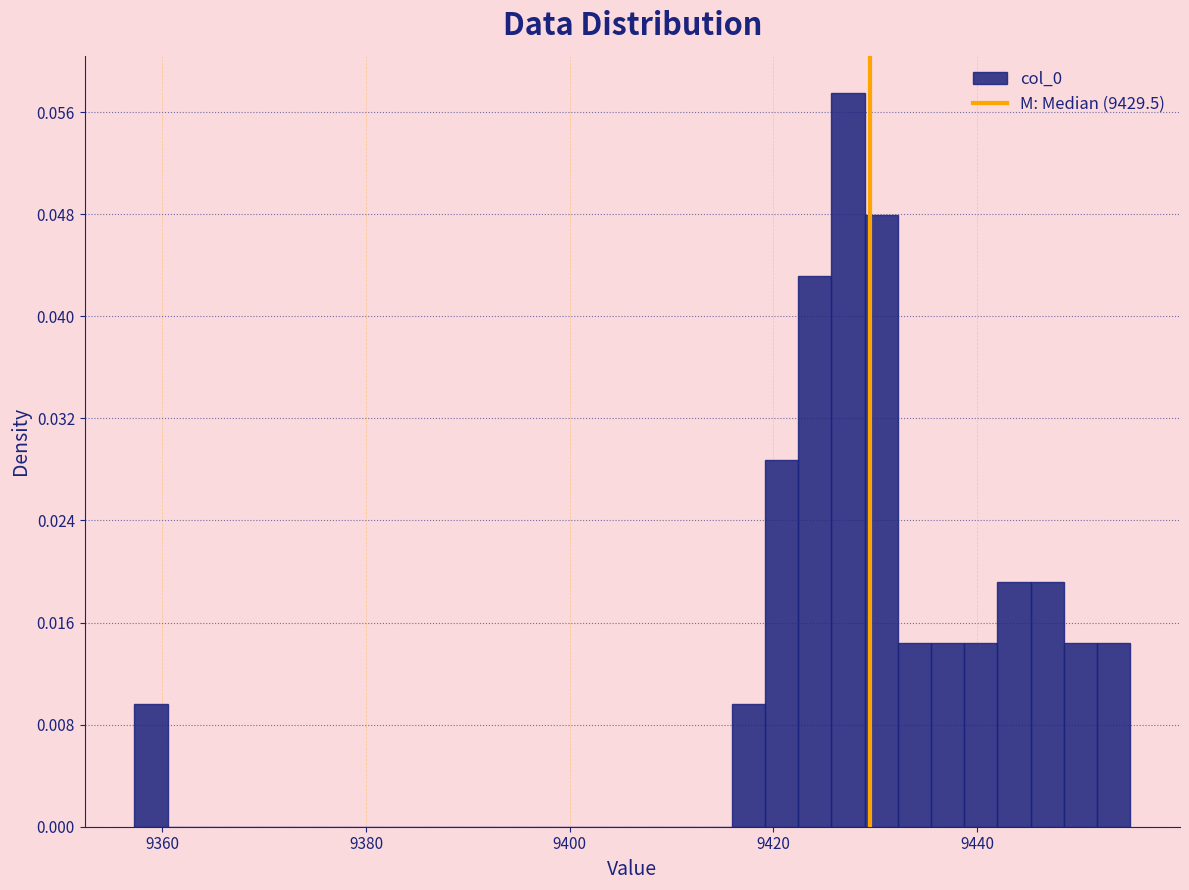

Around what value on the x-axis is the tallest bar? Give the approximate position of its centre, as read against the axis.

9428